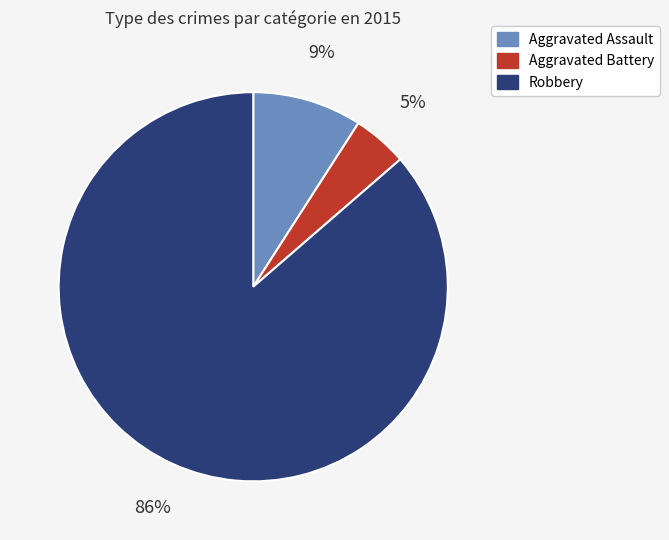

Is there any slice that represents more than half of the pie?

Yes